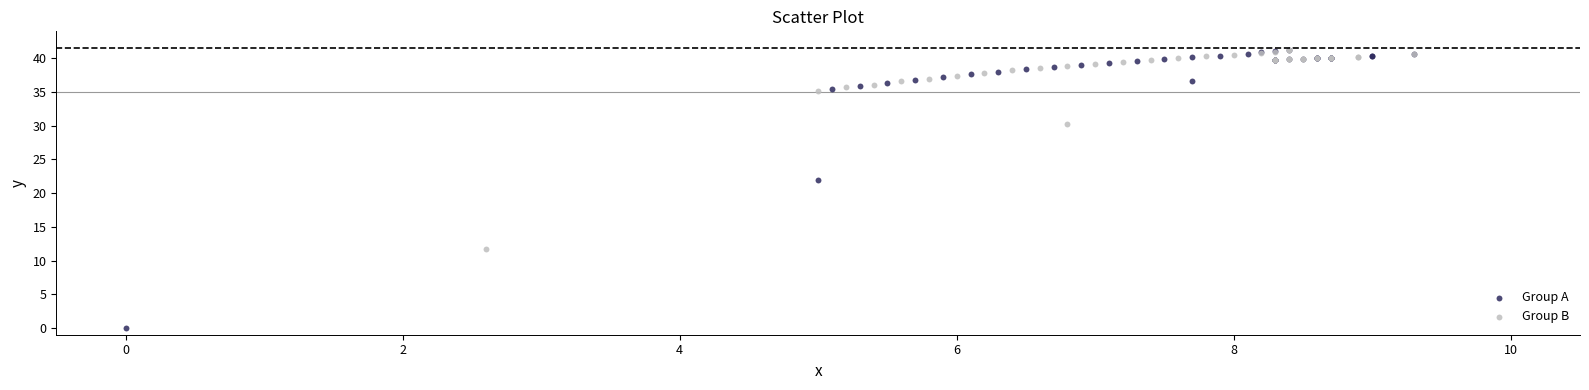

Which series has the largest Y range (max minus min)?

Group A